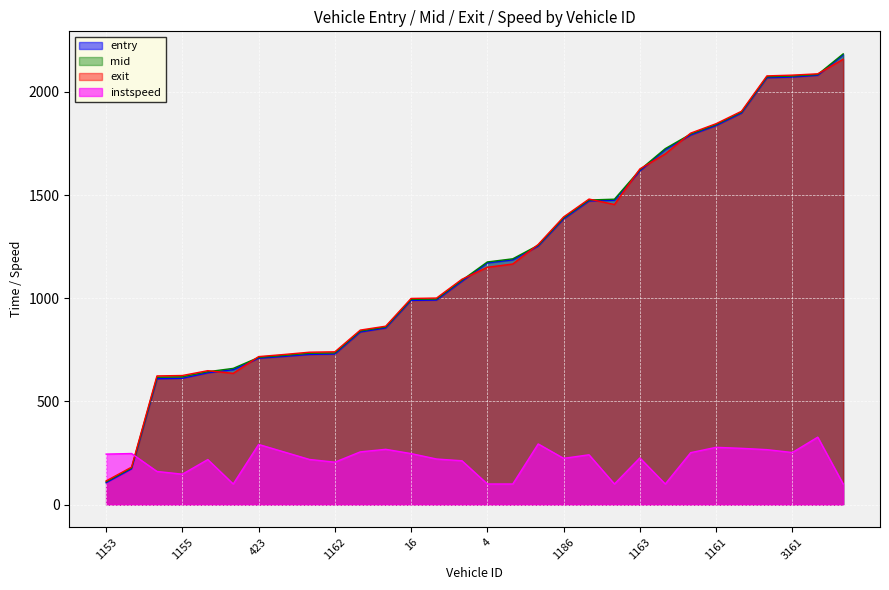

Between 3145 and 1190, which is larger?

3145